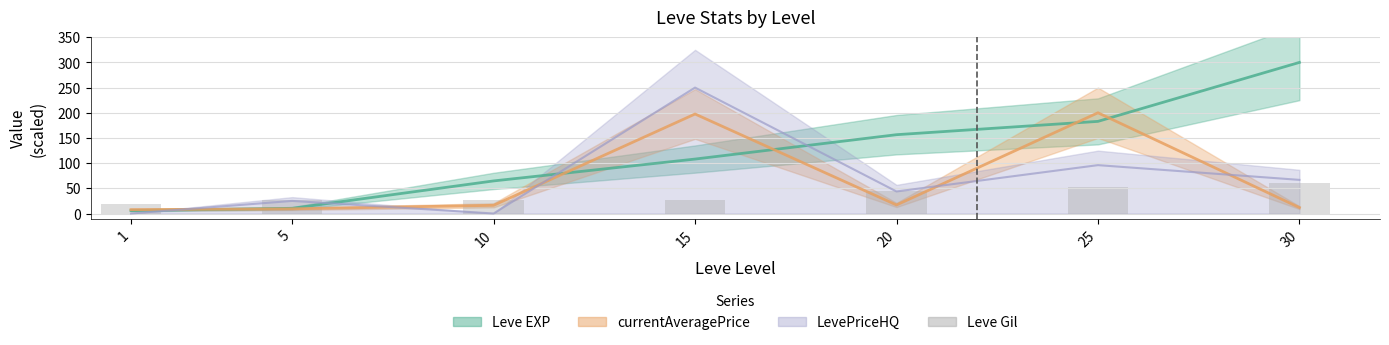

List the labels in order of value, smallest first.

1, 5, 10, 15, 20, 25, 30